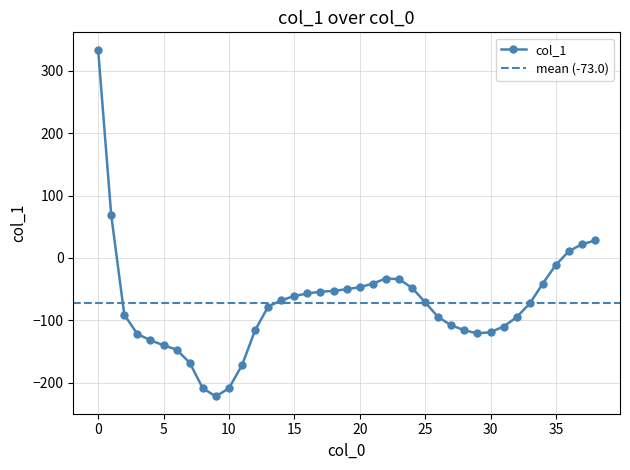

Reading left to right, transcribe all the data shown in this chart.

334	69	-91	-122	-132	-140	-147	-168	-209	-222	-209	-172	-116	-78	-68	-61	-57	-54	-53	-50	-47	-41	-33	-34	-48	-71	-95	-108	-116	-121	-119	-110	-95	-73	-41	-11	11	22	28